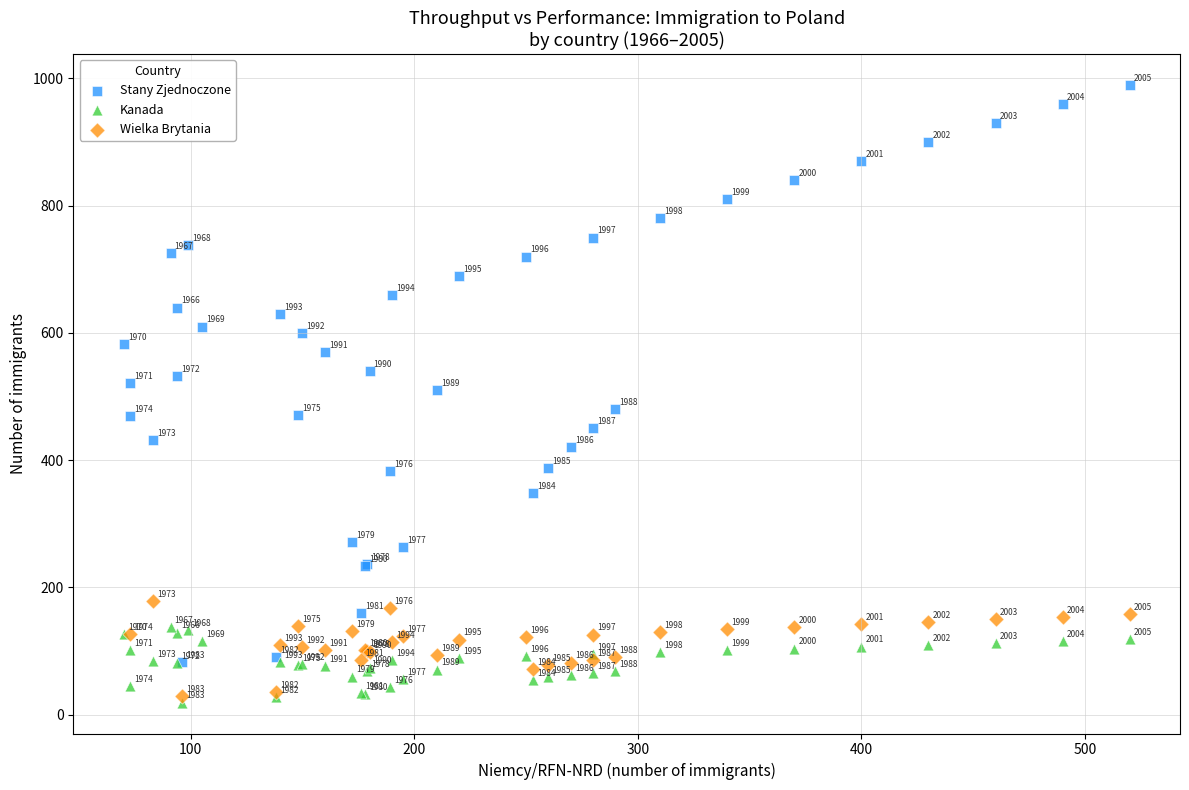

Which series reaches the maximum Y coordinate?

Stany Zjednoczone